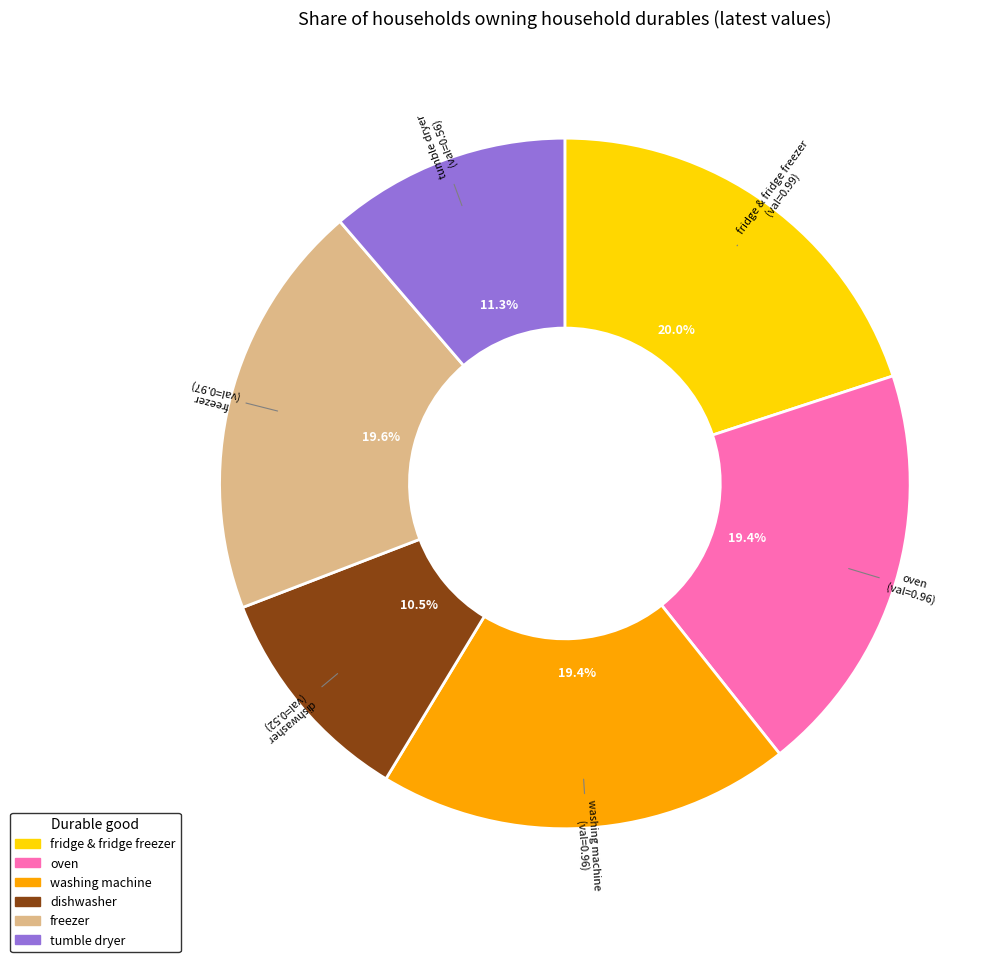

To the nearest percent, what is the combined percentage of washing machine and dishwasher?

30%